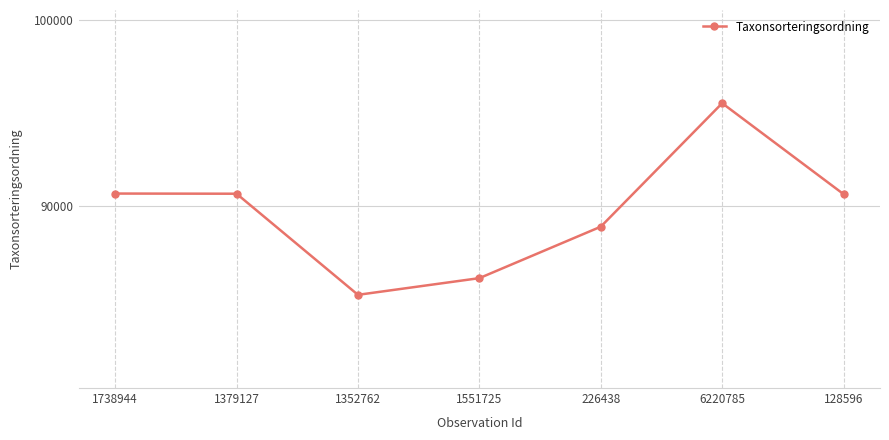

Where does the data first go above 90641?

1738944